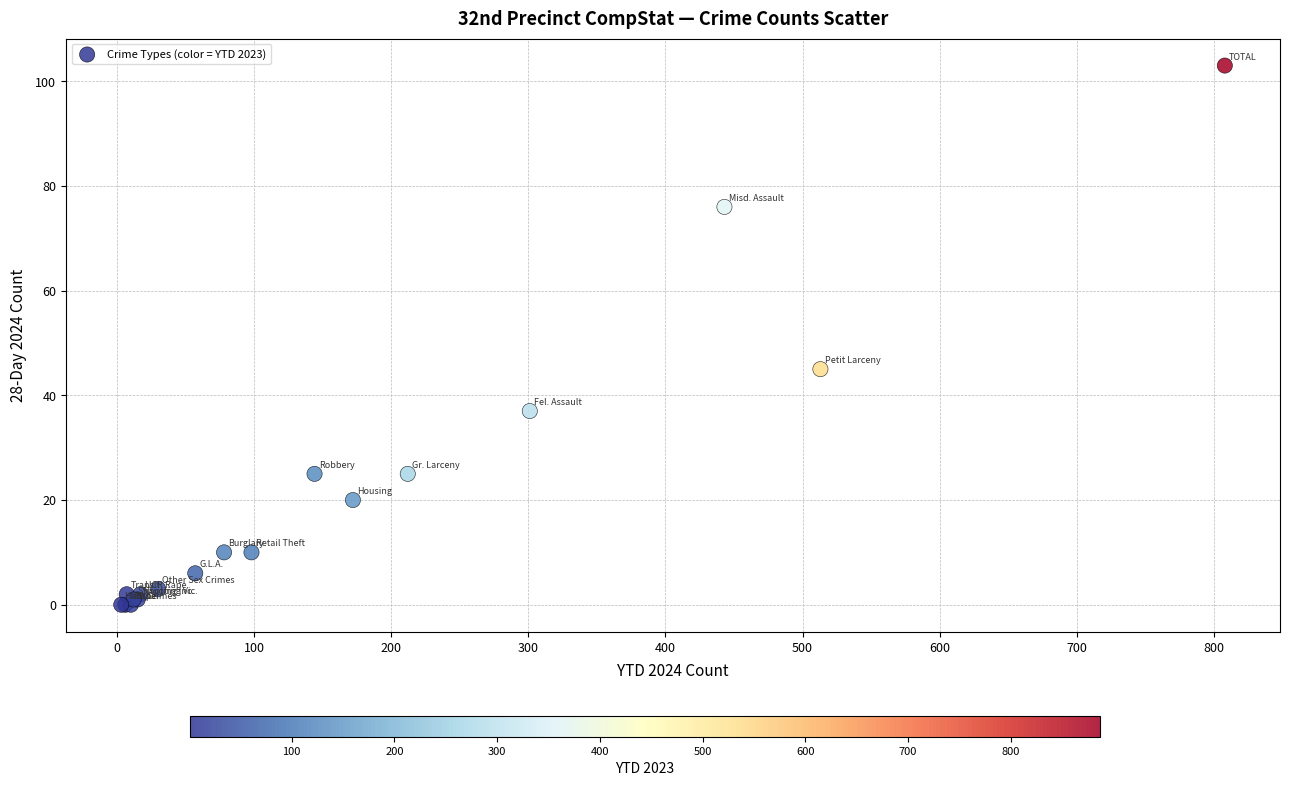

What Y value in the scatter plot is closest to 51?

45